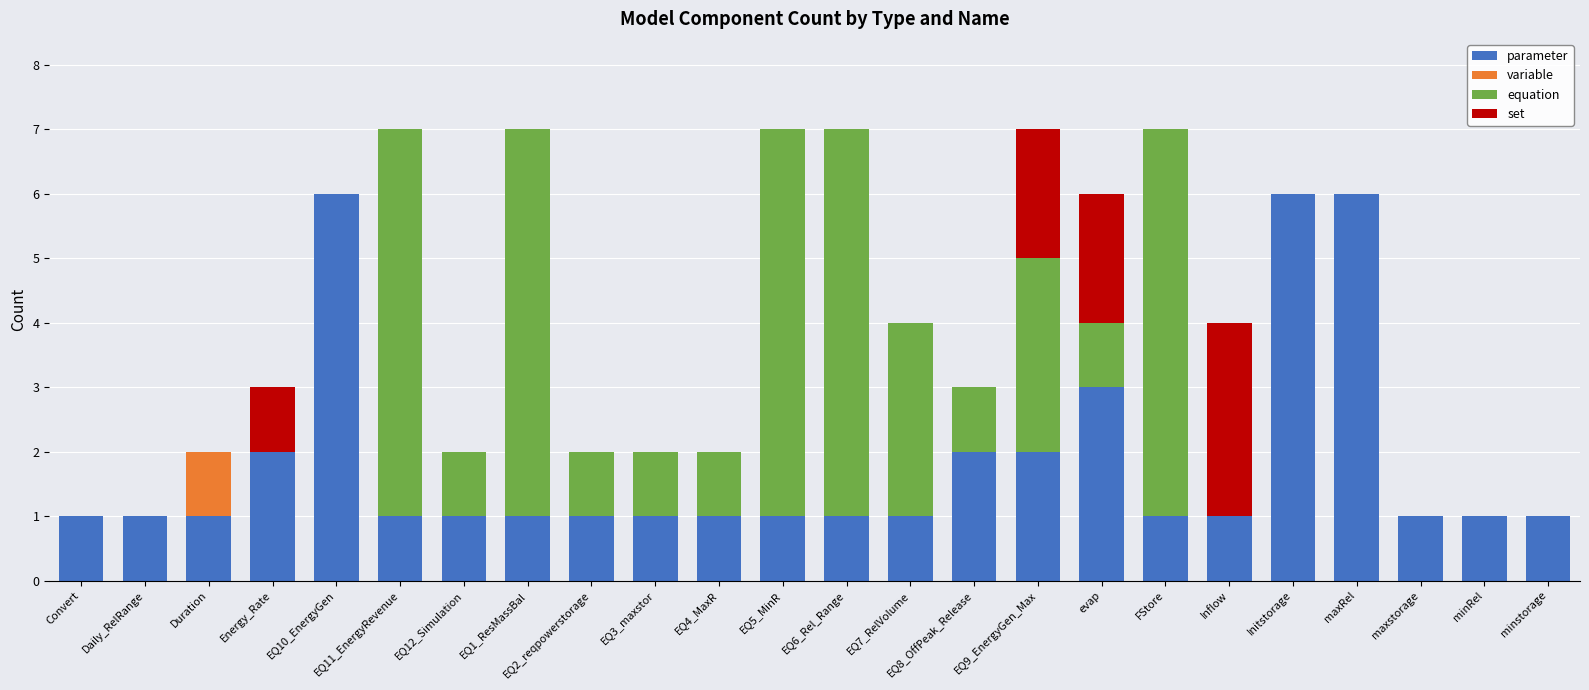

What is the maximum value for parameter?

6